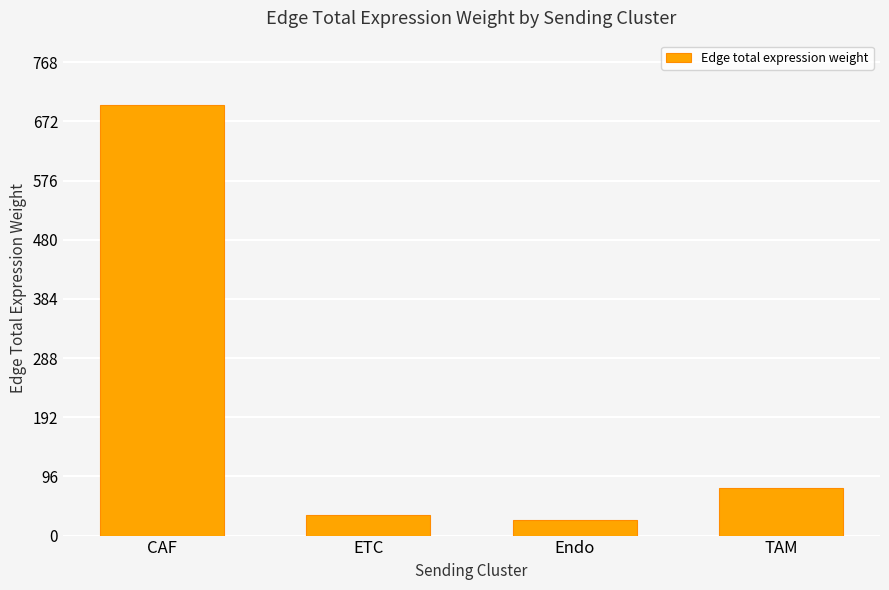

List the labels in order of value, smallest first.

Endo, ETC, TAM, CAF